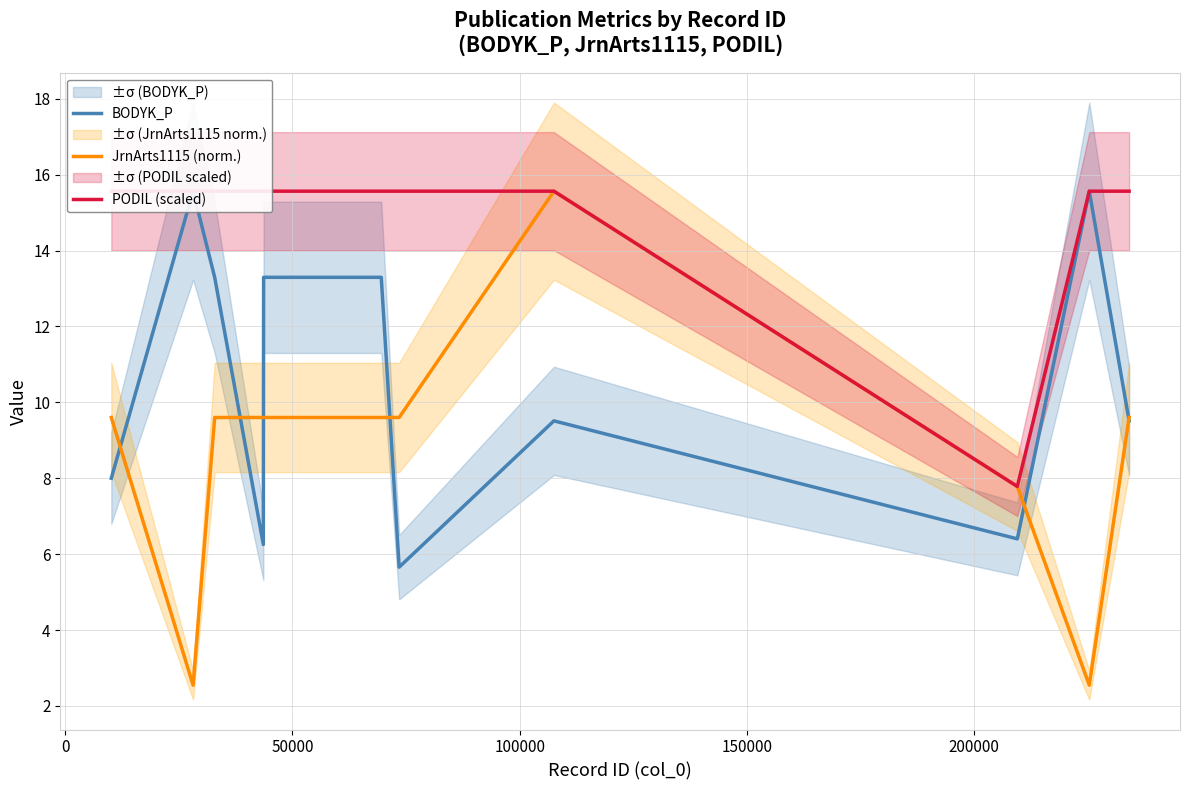

What value does the PODIL (scaled) series have at 0?

15.6